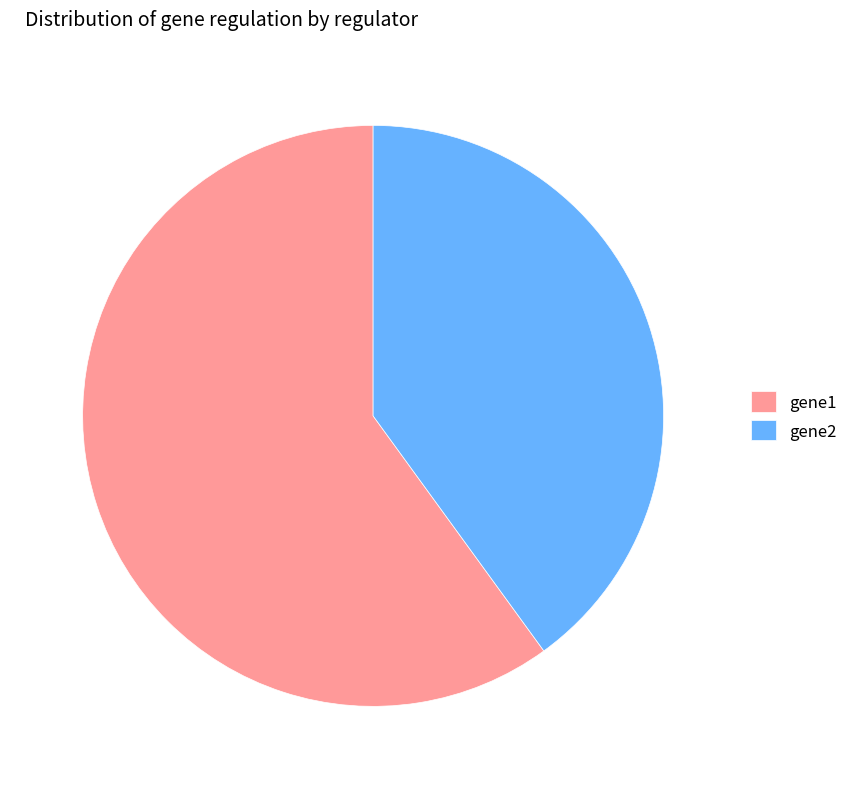

Which slice represents more than half of the pie?

gene1